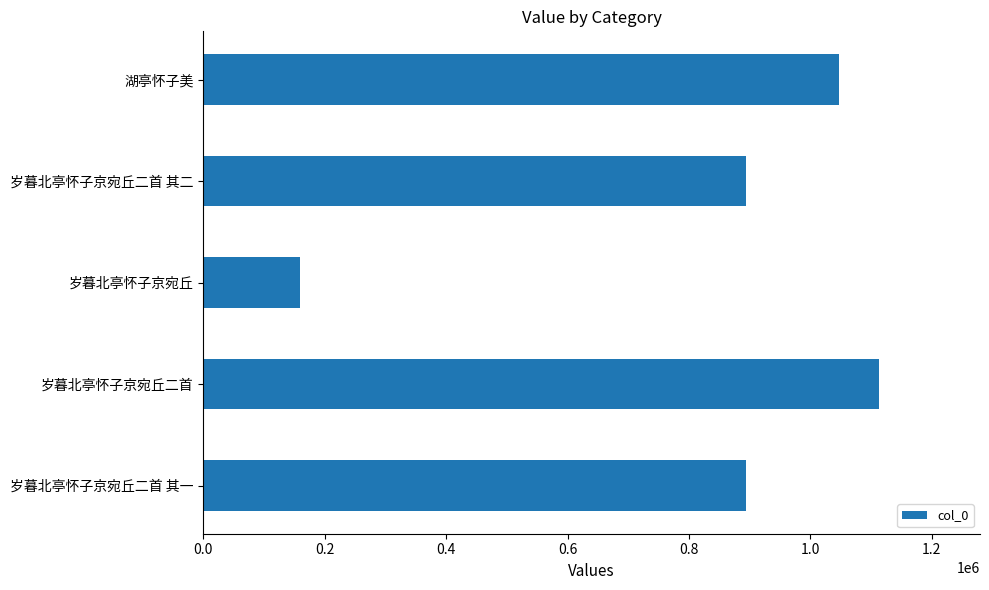

What is the average value?

821674